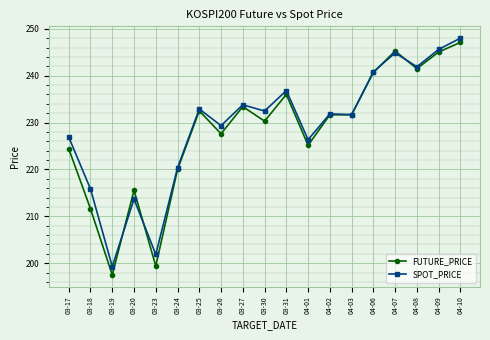

Which series has the largest range (max minus min)?

FUTURE_PRICE